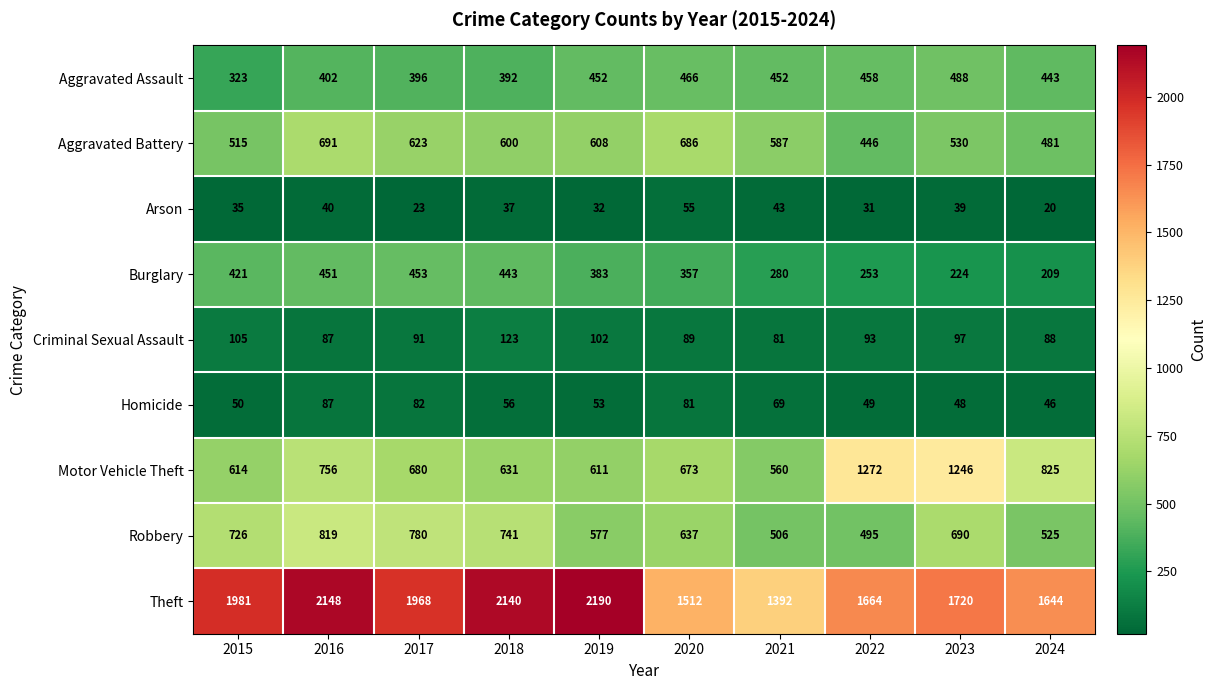

How many data points in Criminal Sexual Assault are less than 93?

5